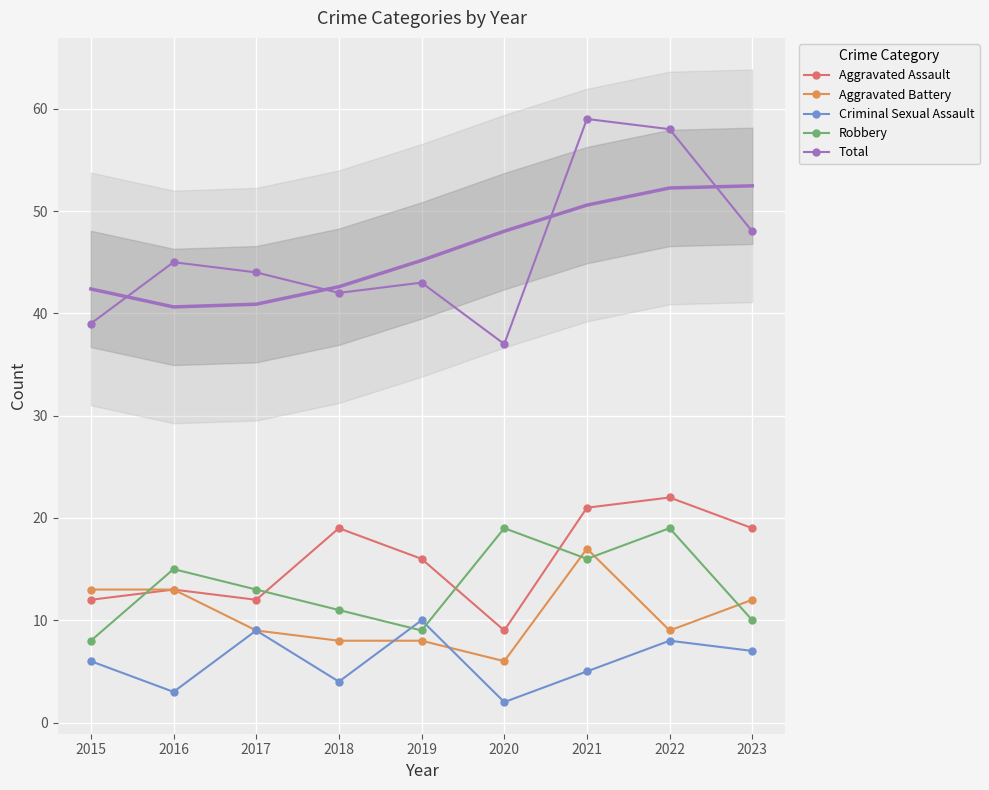

How many distinct data groups are displayed?

5